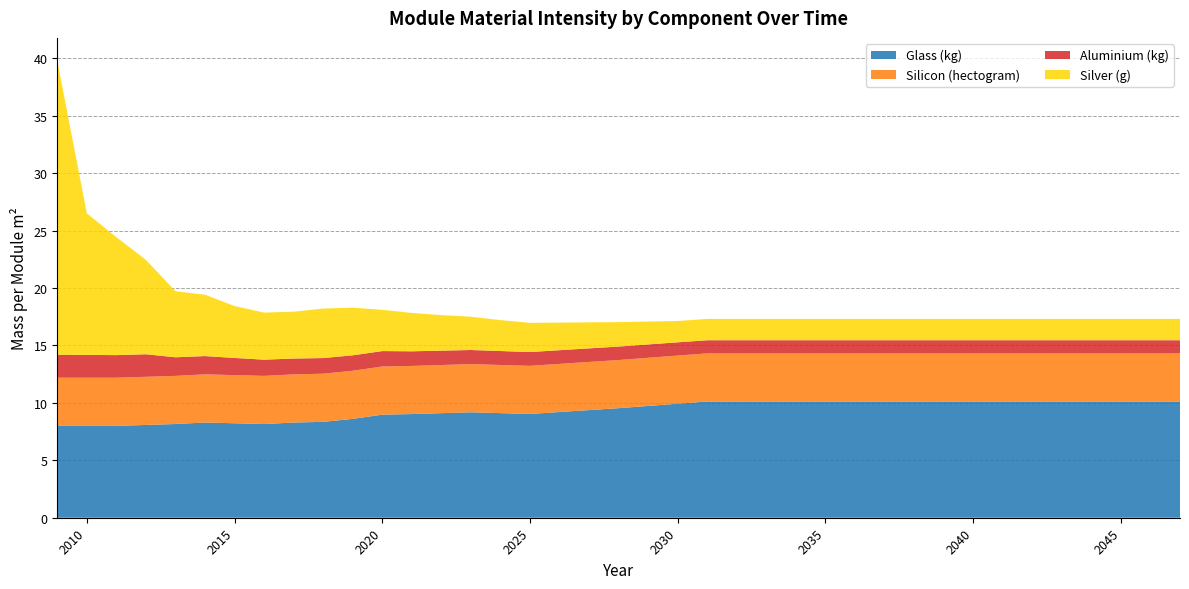

Reading right to left, list all the values displayed in this chart.

Glass (kg): 2047=10.1	2046=10.1	2045=10.1	2044=10.1	2043=10.1	2042=10.1	2041=10.1	2040=10.1	2039=10.1	2038=10.1	2037=10.1	2036=10.1	2035=10.1	2034=10.1	2033=10.1	2032=10.1	2031=10.1	2030=9.9	2029=9.7	2028=9.5	2027=9.4	2026=9.2	2025=9.0	2024=9.1	2023=9.2	2022=9.1	2021=9.0	2020=9.0	2019=8.6	2018=8.4	2017=8.3	2016=8.2	2015=8.2	2014=8.3	2013=8.2	2012=8.1	2011=8.0	2010=8.0	2009=8.0
Silicon (hectogram): 2047=4.2	2046=4.2	2045=4.2	2044=4.2	2043=4.2	2042=4.2	2041=4.2	2040=4.2	2039=4.2	2038=4.2	2037=4.2	2036=4.2	2035=4.2	2034=4.2	2033=4.2	2032=4.2	2031=4.2	2030=4.2	2029=4.2	2028=4.2	2027=4.2	2026=4.2	2025=4.2	2024=4.2	2023=4.2	2022=4.2	2021=4.2	2020=4.2	2019=4.2	2018=4.2	2017=4.2	2016=4.2	2015=4.2	2014=4.2	2013=4.2	2012=4.2	2011=4.2	2010=4.2	2009=4.2
Aluminium (kg): 2047=1.1	2046=1.1	2045=1.1	2044=1.1	2043=1.1	2042=1.1	2041=1.1	2040=1.1	2039=1.1	2038=1.1	2037=1.1	2036=1.1	2035=1.1	2034=1.1	2033=1.1	2032=1.1	2031=1.1	2030=1.2	2029=1.2	2028=1.2	2027=1.2	2026=1.2	2025=1.2	2024=1.2	2023=1.2	2022=1.3	2021=1.3	2020=1.3	2019=1.3	2018=1.4	2017=1.4	2016=1.4	2015=1.5	2014=1.6	2013=1.6	2012=2.0	2011=2.0	2010=2.0	2009=2.0
Silver (g): 2047=1.9	2046=1.9	2045=1.9	2044=1.9	2043=1.9	2042=1.9	2041=1.9	2040=1.9	2039=1.9	2038=1.9	2037=1.9	2036=1.9	2035=1.9	2034=1.9	2033=1.9	2032=1.9	2031=1.9	2030=1.9	2029=2.0	2028=2.1	2027=2.3	2026=2.4	2025=2.5	2024=2.7	2023=2.9	2022=3.1	2021=3.3	2020=3.6	2019=4.1	2018=4.3	2017=4.1	2016=4.1	2015=4.5	2014=5.3	2013=5.8	2012=8.2	2011=10.3	2010=12.3	2009=25.6